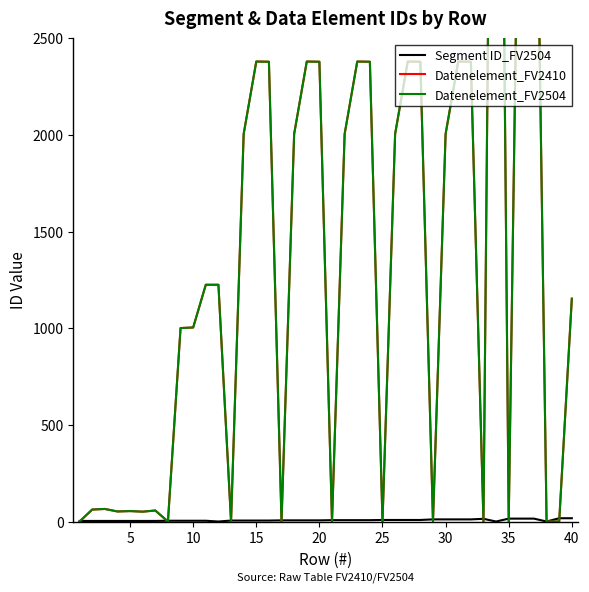

What is the value of the Segment ID_FV2504 point at the 24th from the left?

7